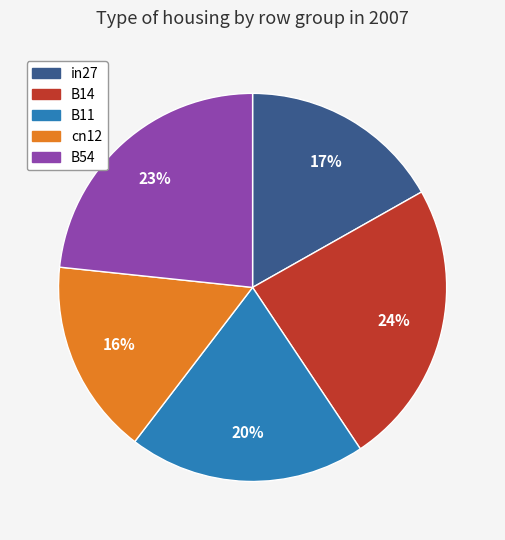

To the nearest percent, what is the combined percentage of B11 and in27?

37%